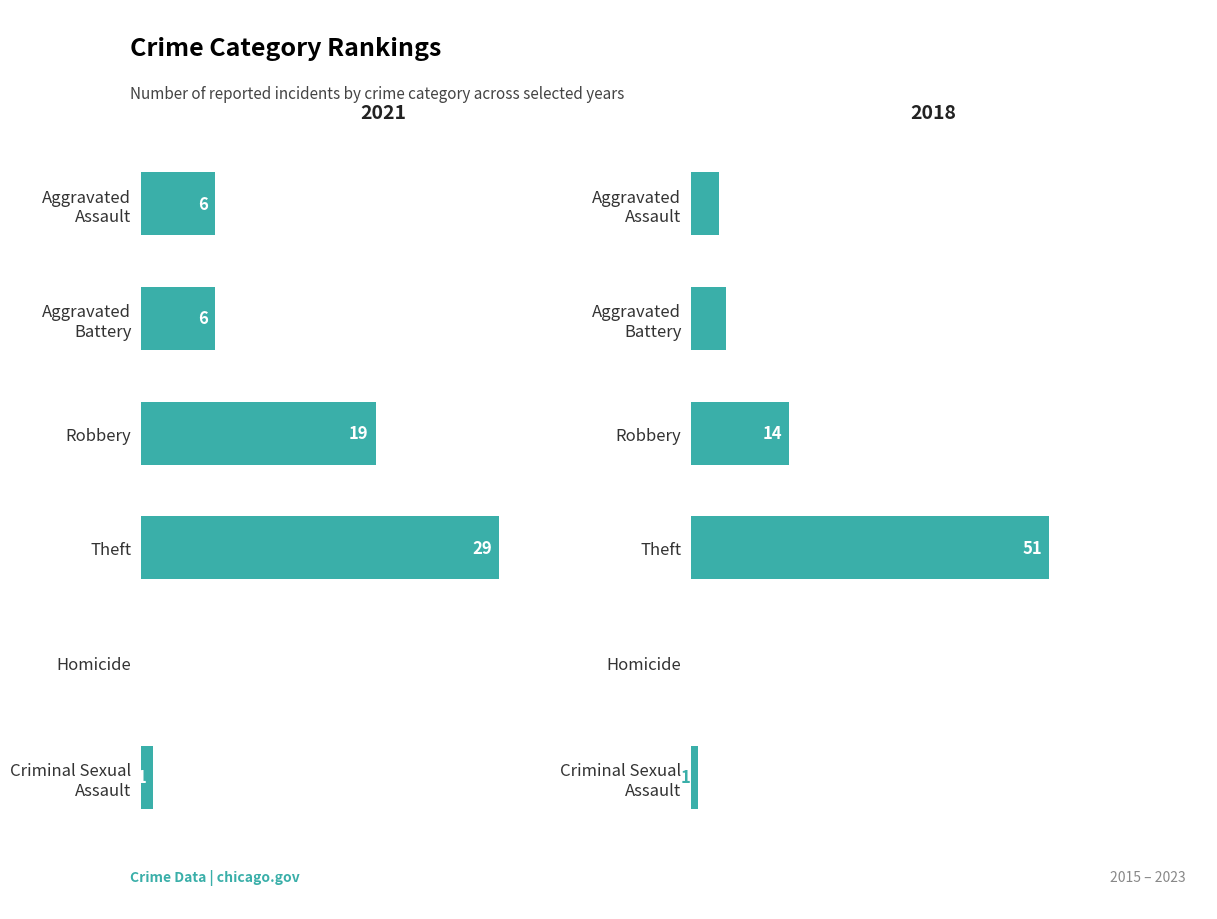

Which series has the largest range (max minus min)?

2018